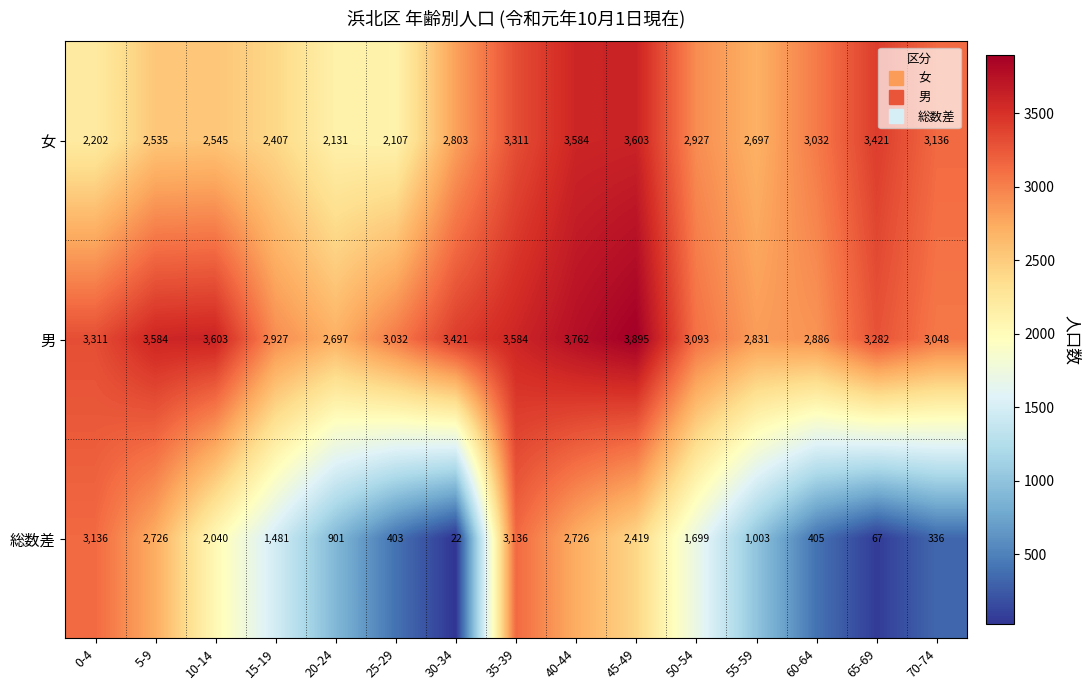

Rank the series by their average value, from highest to lowest.

男, 女, 総数差